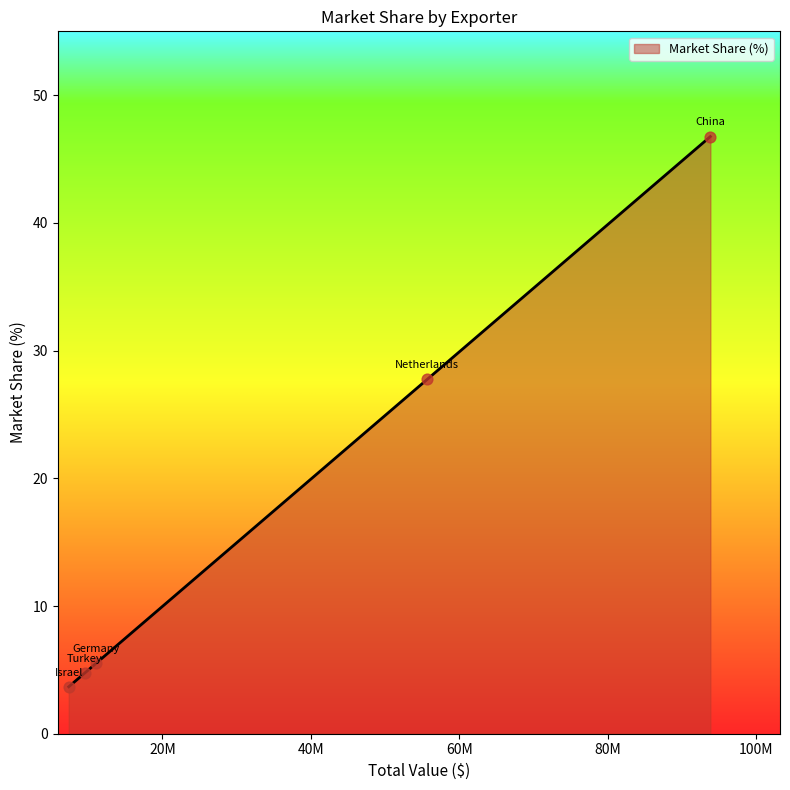

What is the greatest value displayed?

46.8